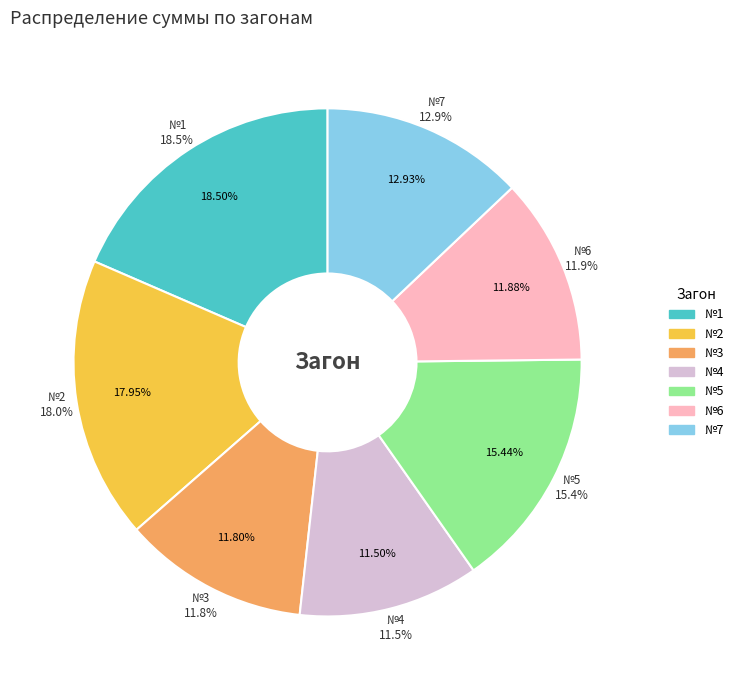

Is №5 the majority of the pie?

No